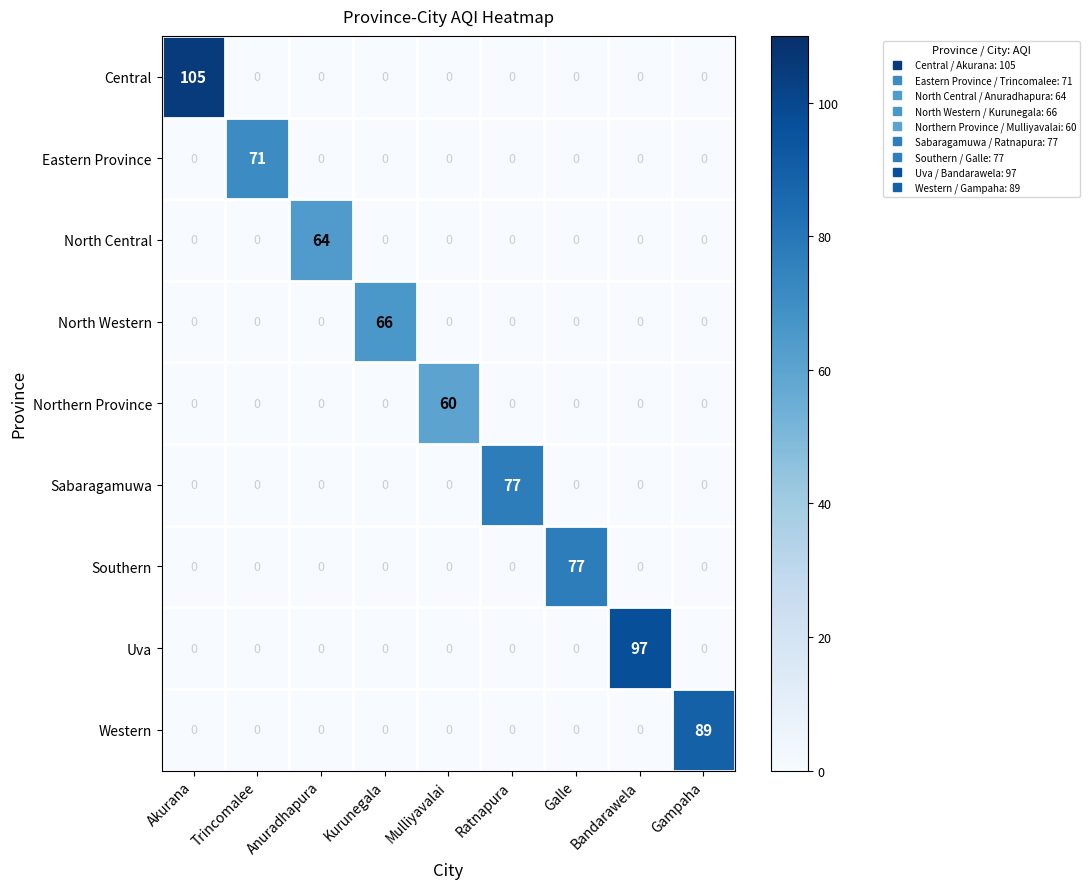

Between Kurunegala and Mulliyavalai, which series saw the biggest shift?

North Western